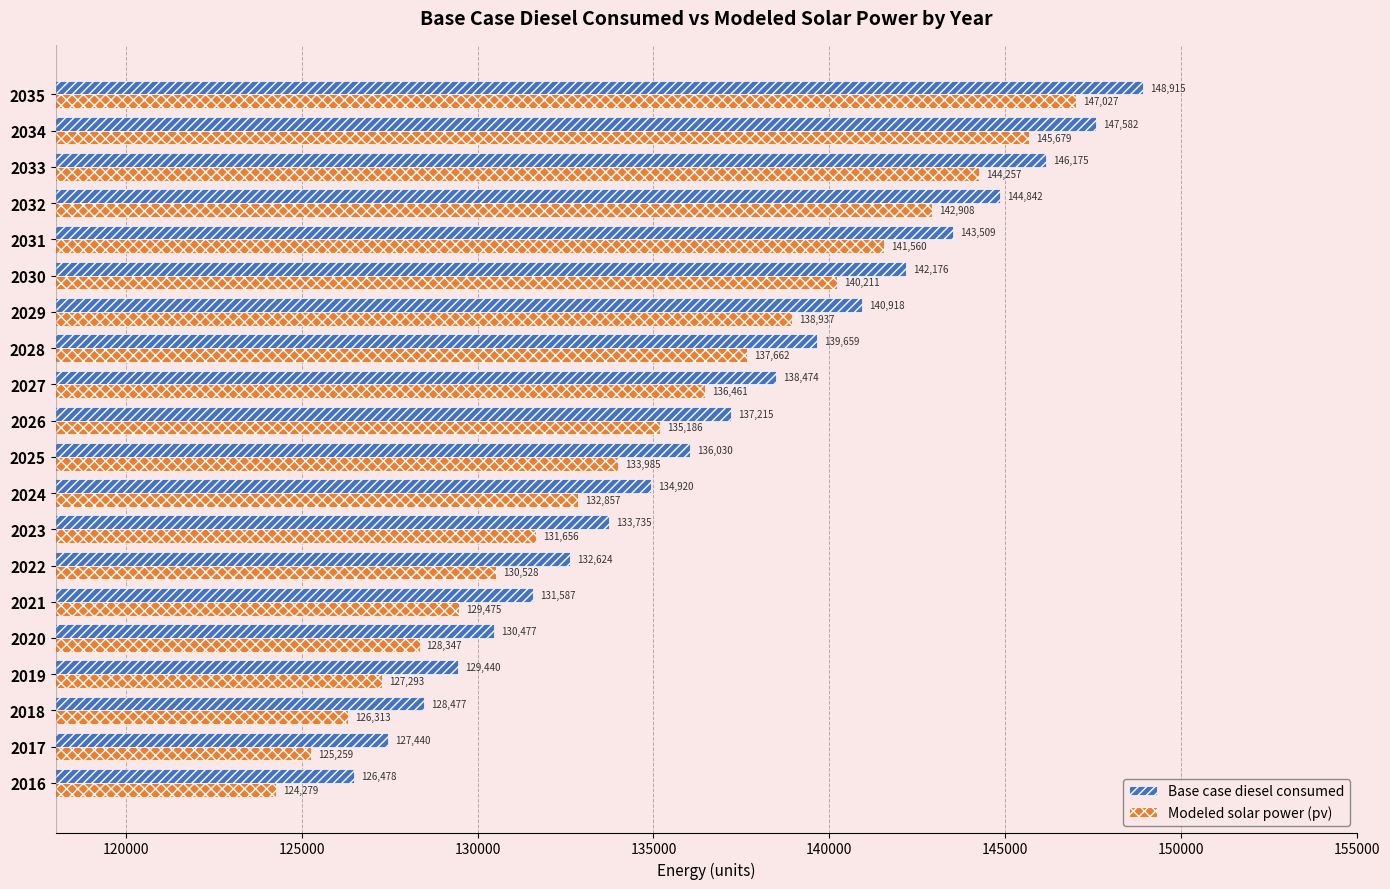

Which series has the largest range (max minus min)?

Modeled solar power (pv)